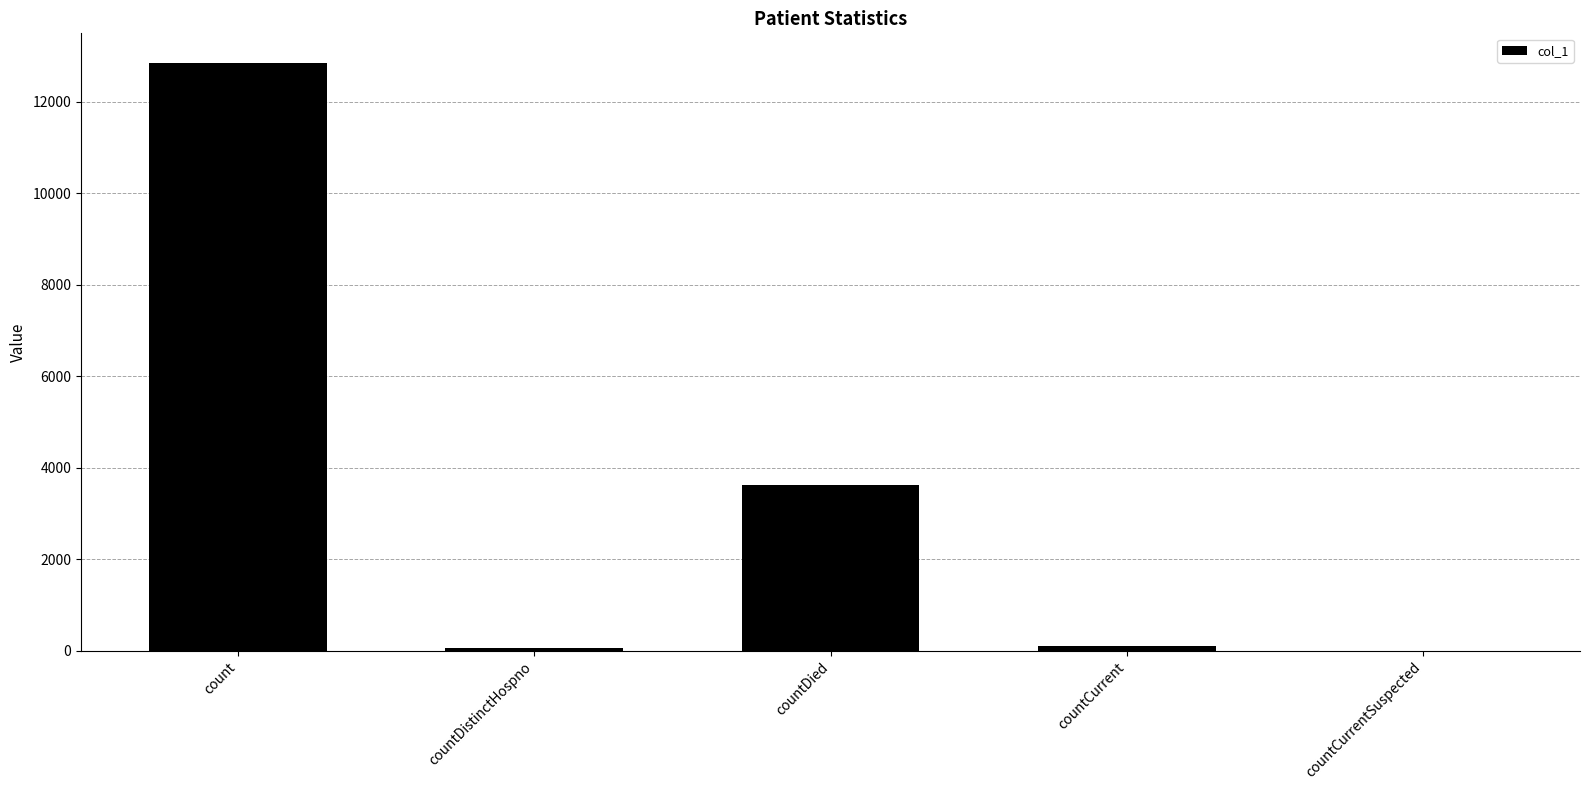

Which has a higher value, countDied or countCurrent?

countDied